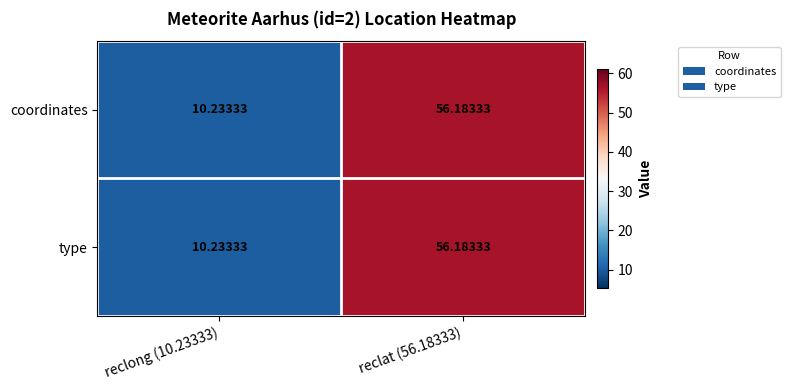

Is the value of type at reclong (10.23333) greater than the value of coordinates at reclat (56.18333)?

No